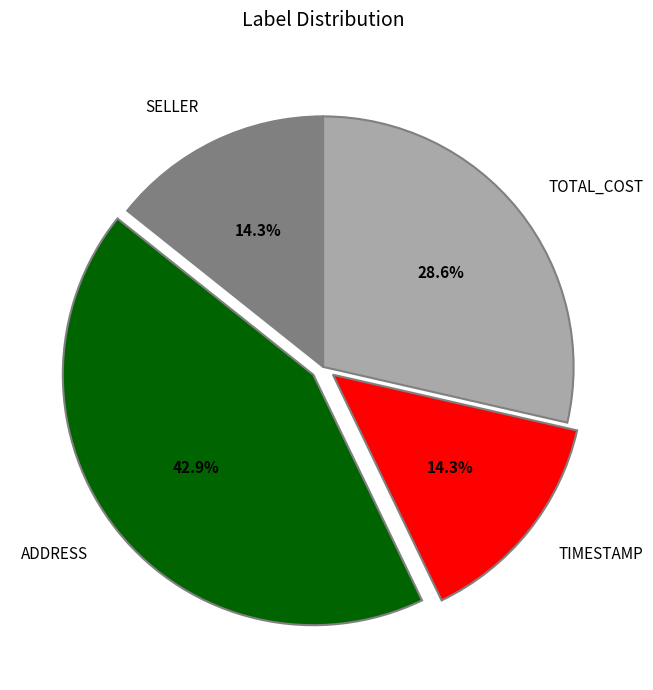

True or false: TOTAL_COST accounts for 42% of the total.

False